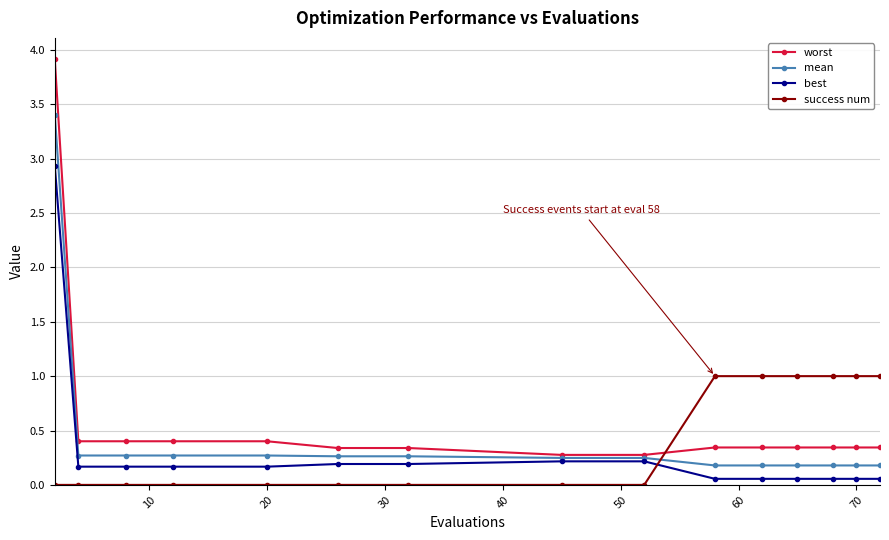

What is the maximum value for success num?

1.0